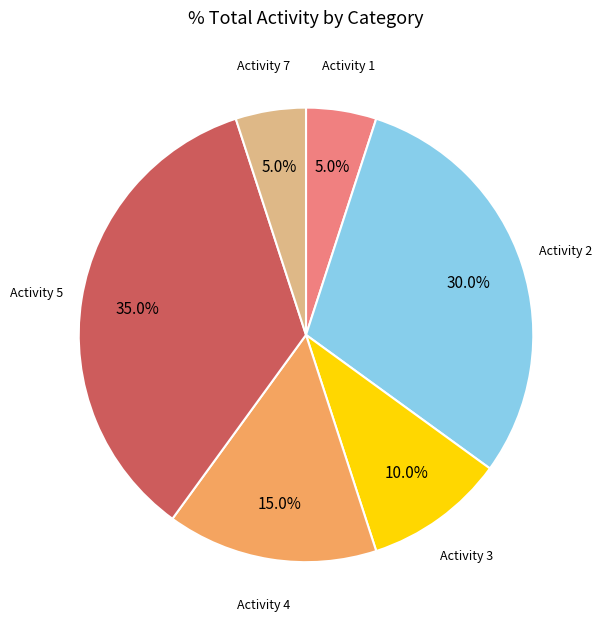

How many segments does this pie chart have?

6